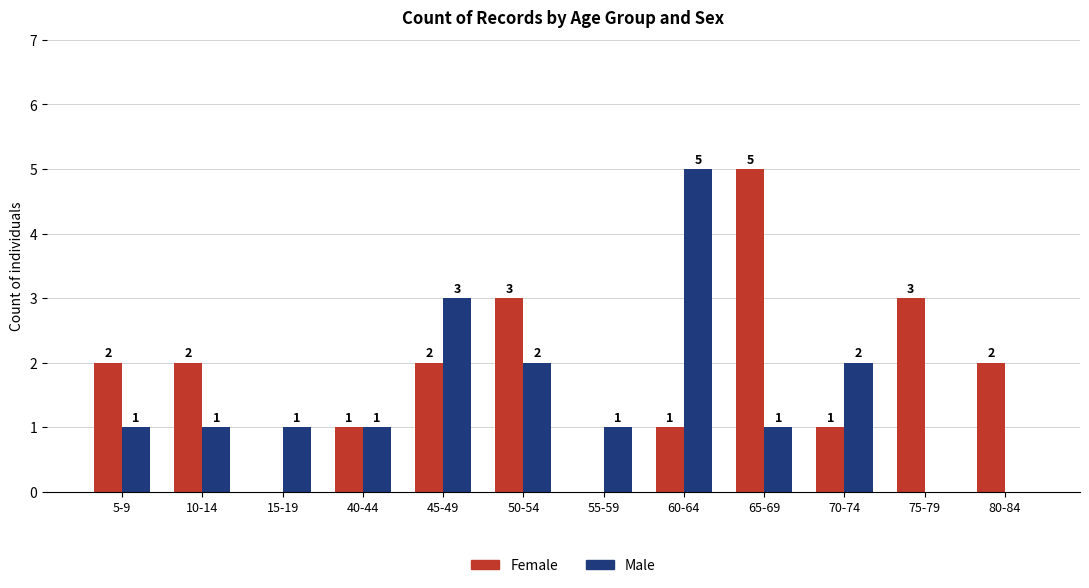

What is the sum of the Male values at 70-74 and 15-19?

3